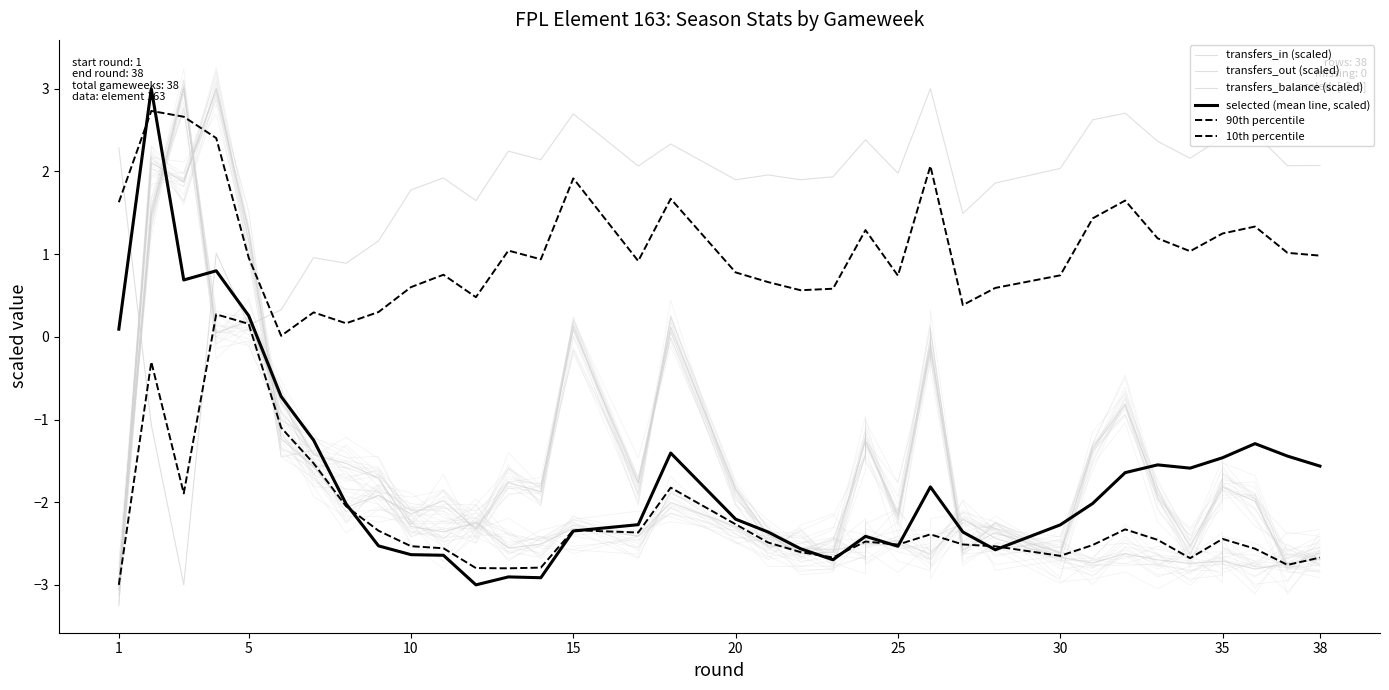

Is it true that transfers_balance (scaled) equals 2.1 at 15?

True